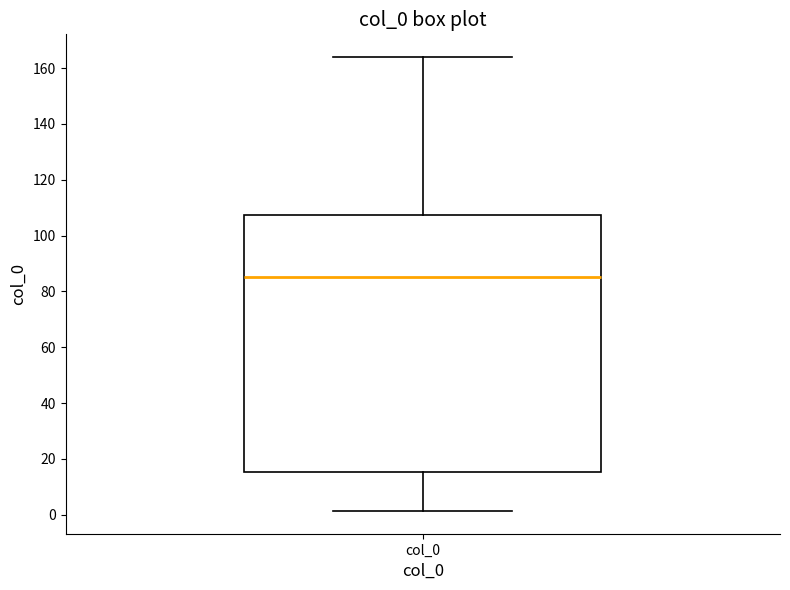

Read this box plot against the y-axis: the position of the median line, the range covered by the box, and the ends of both whiskers. The values are not printed on the chart, so give them approximately, as read against the axis.

median 86, box 16 to 108, whiskers 2 to 164